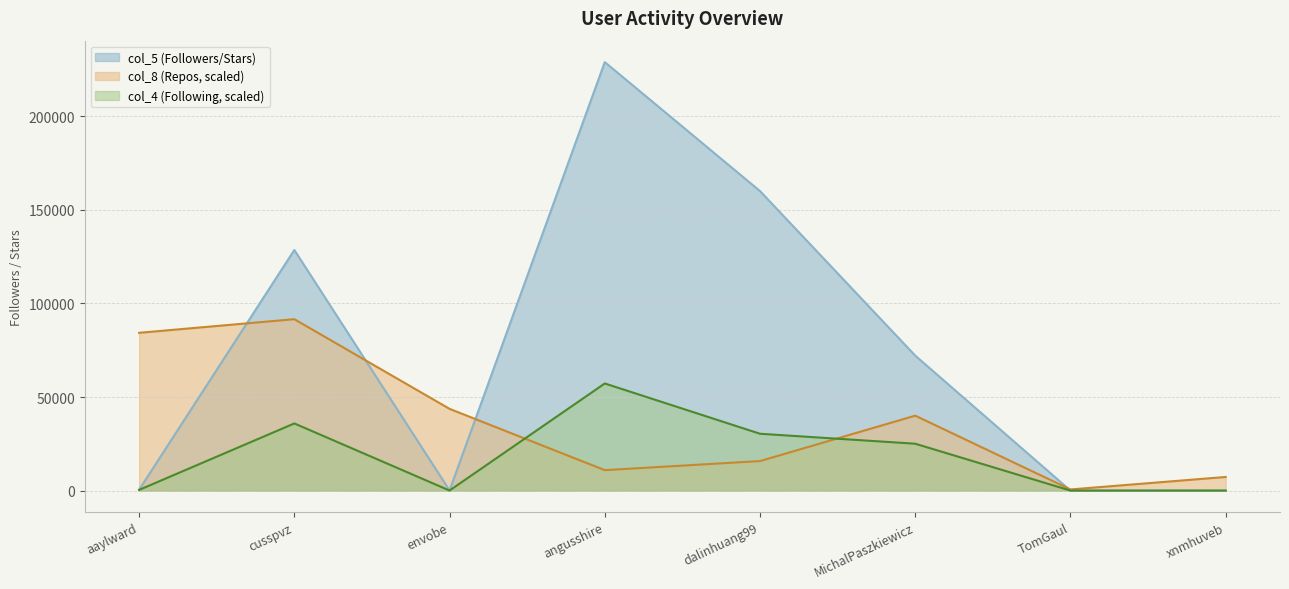

In col_5, how many points are higher than both neighbors (excluding endpoints)?

2